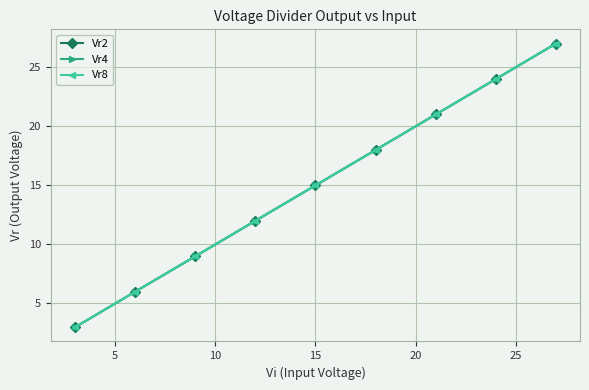

How many lines are shown in the chart?

3